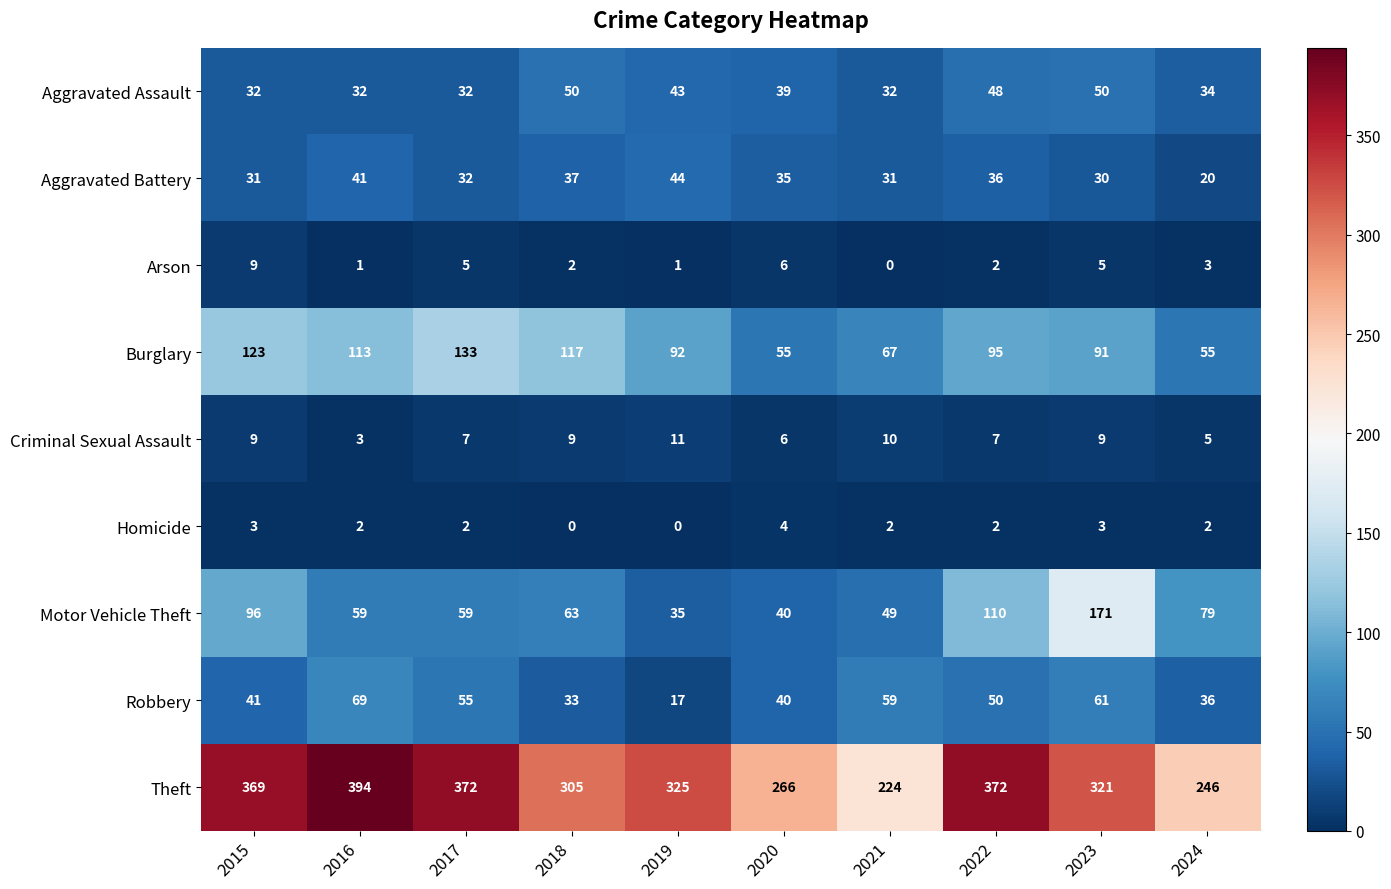

The Aggravated Assault series shows 30 at 2022. True or false?

False